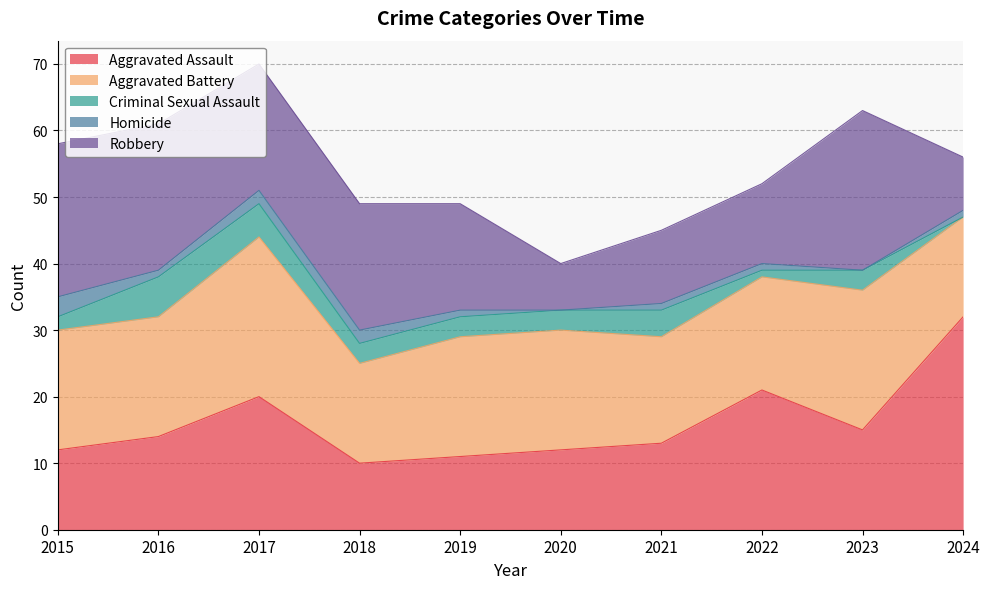

What is the difference between the second highest and minimum values in the Criminal Sexual Assault series?

5